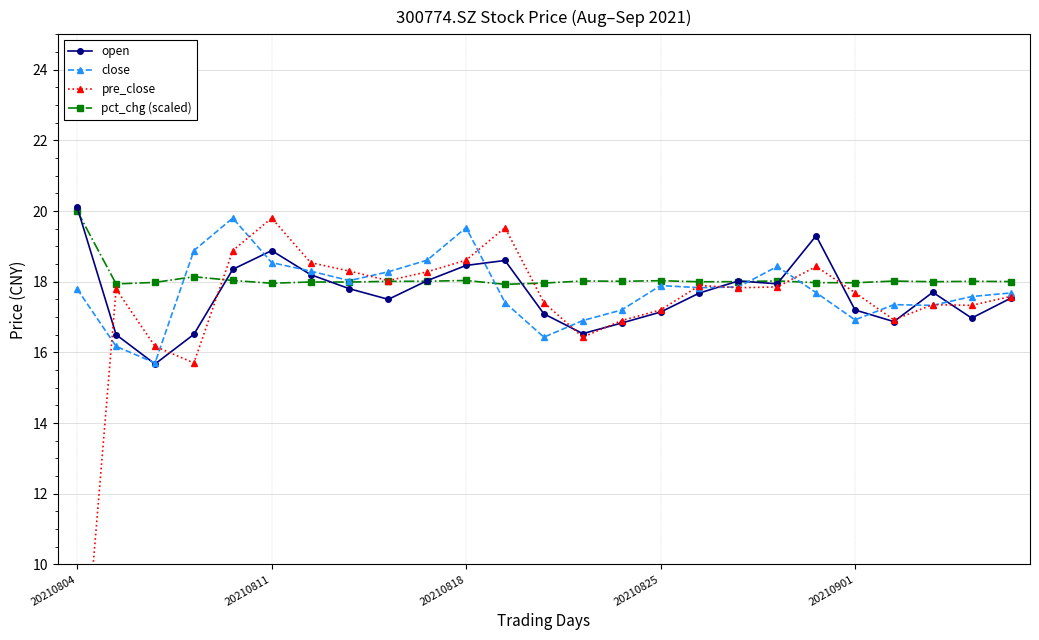

Is it true that pct_chg (scaled) equals 18.0 at 20210901?

True